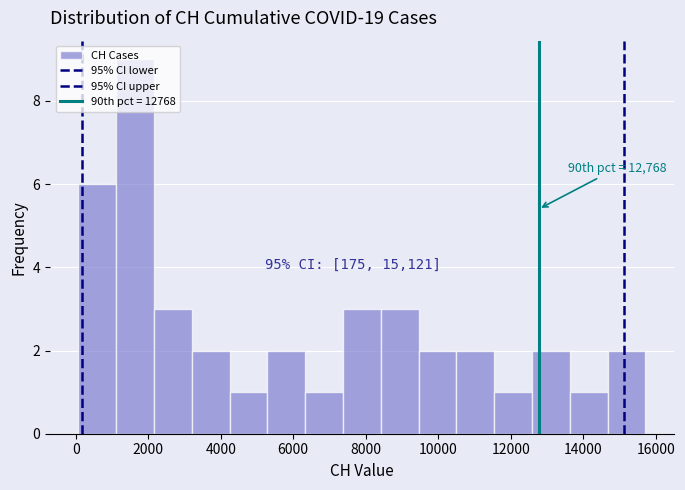

Which range on the x-axis has the tallest bar?

1200 to 2200